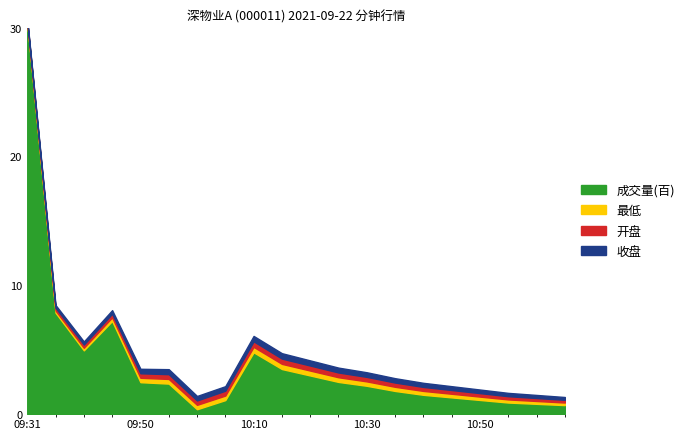

Where do 成交量(百) and 最低 first cross each other?

09:31 and 09:35